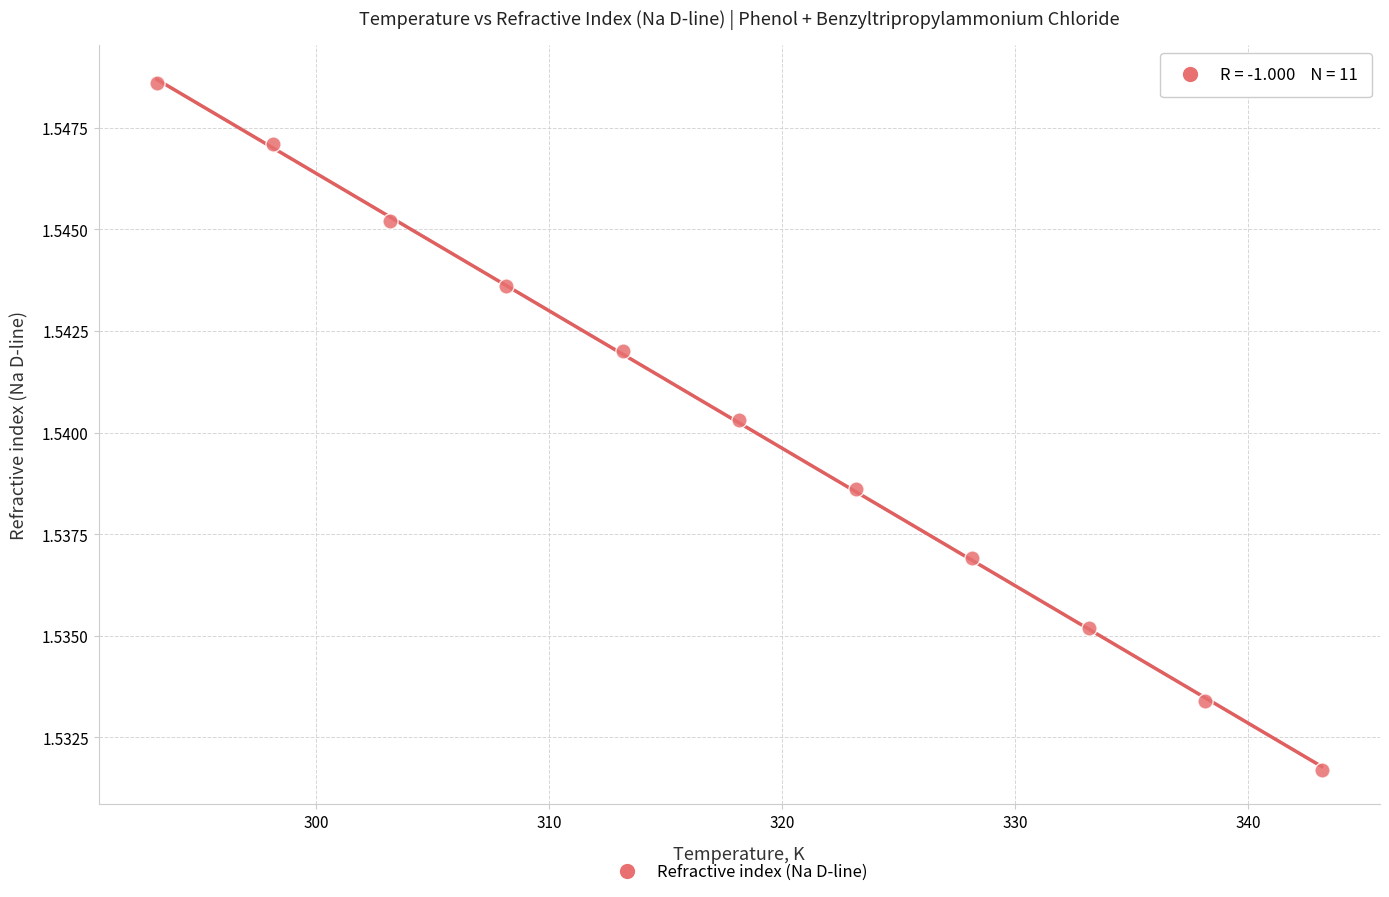

What is the average X value?

318.1